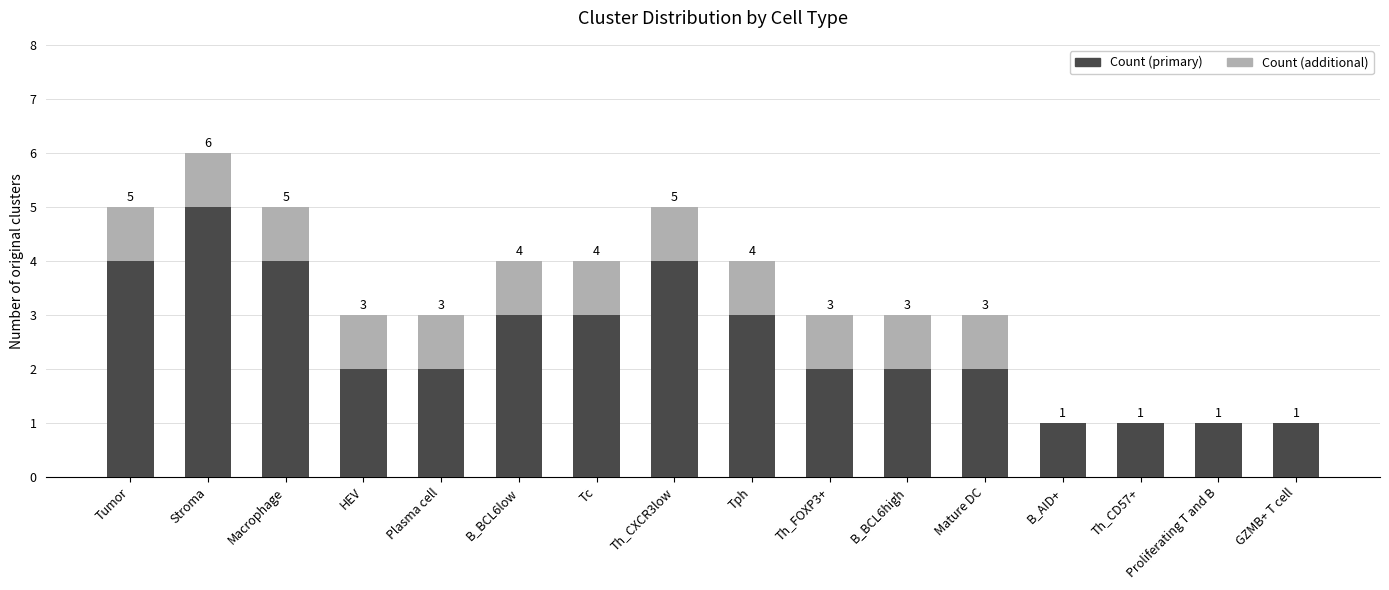

What is the sum of the Count (primary) values at GZMB+ T cell and Macrophage?

5